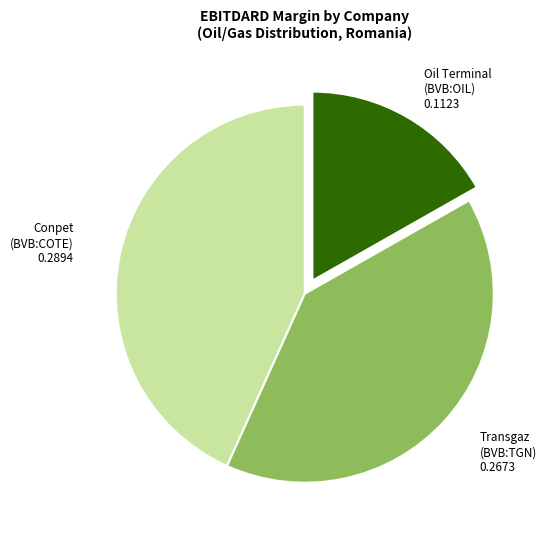

Does any single category account for the majority?

No